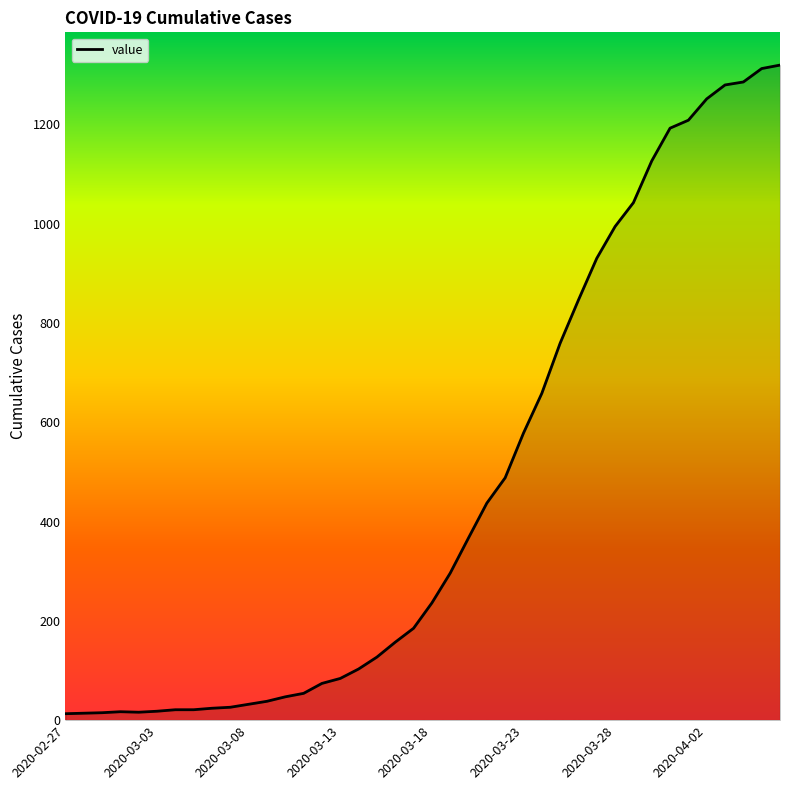

What is the greatest value displayed?

1319